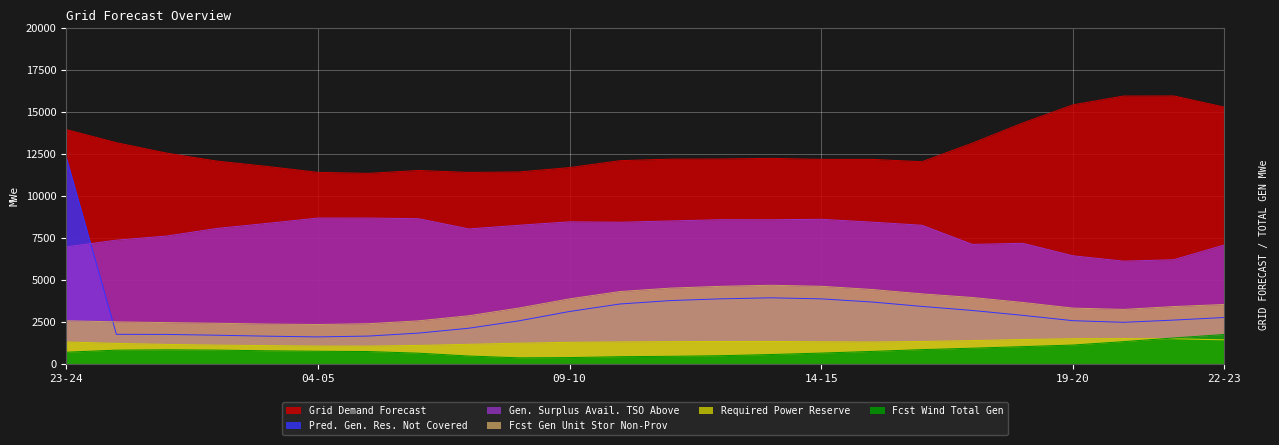

How many values in the gen_surplus_avail_tso_above series are below 8264?

12